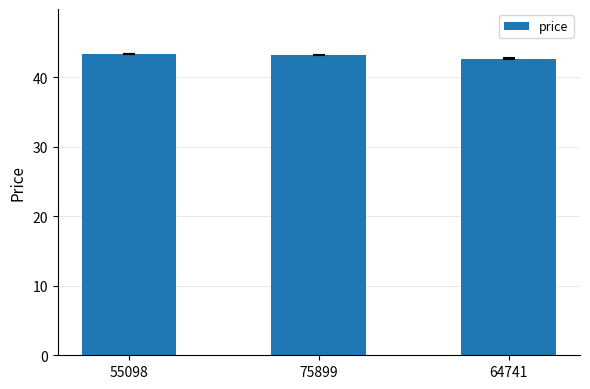

What is the sum of the values at 75899 and 64741?

85.8